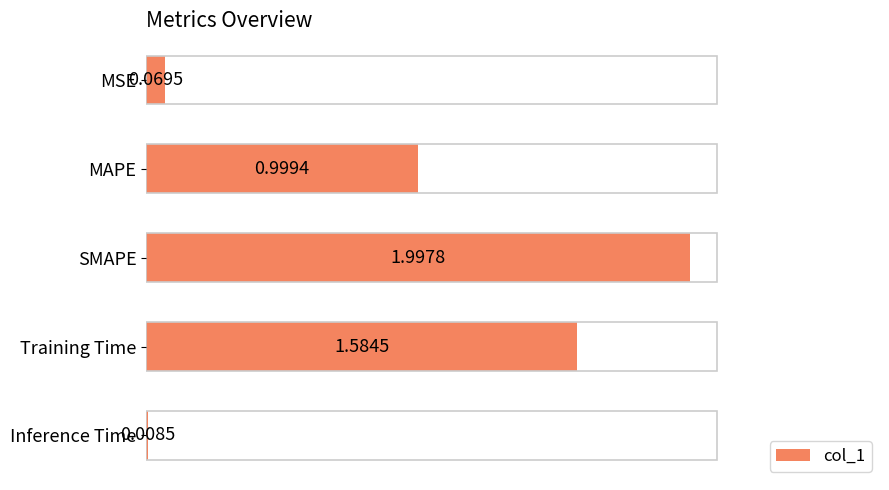

What is the label of the 2nd bar from the top?

MAPE